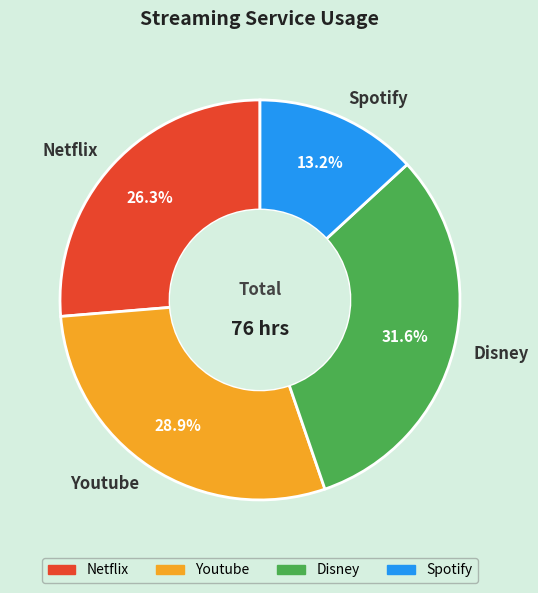

The Netflix slice represents 26% of the pie. True or false?

True